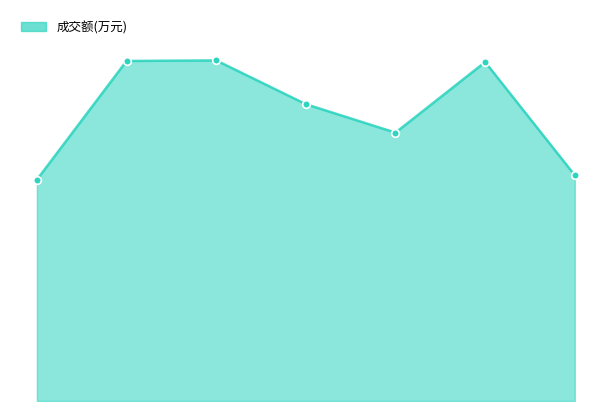

Is this an area chart (filled region under the line)?

Yes